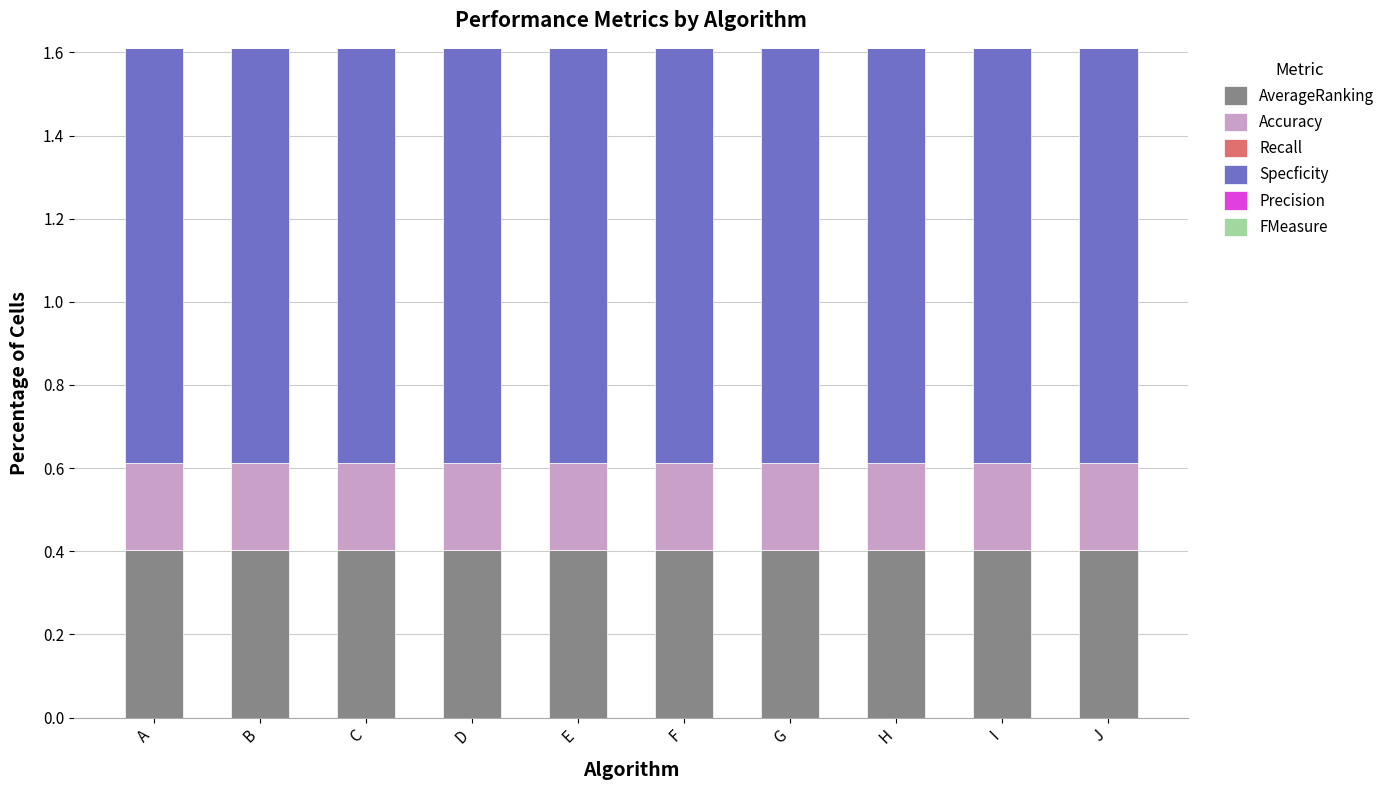

What is the maximum value for AverageRanking?

0.4